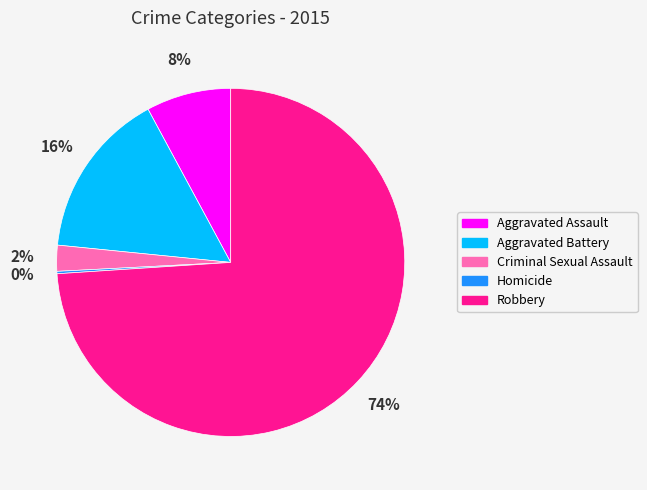

Is it true that Robbery is 74% of the pie?

True